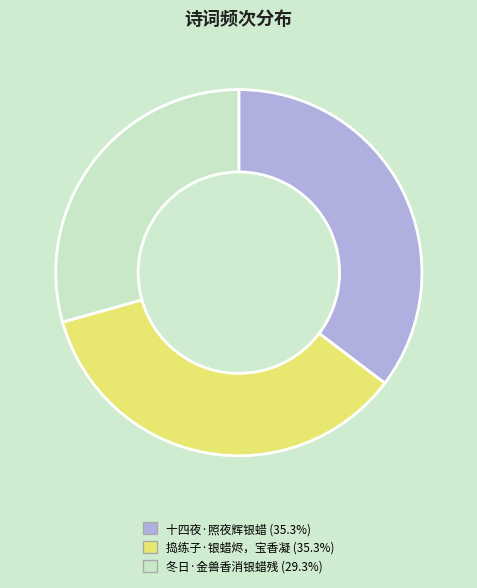

How many slices are in this pie chart?

3